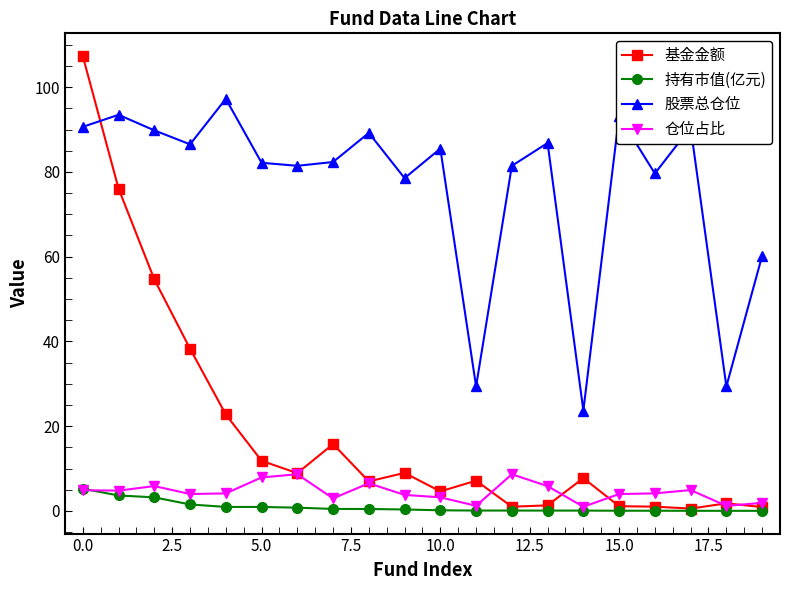

Which series has the widest spread of values?

基金金额